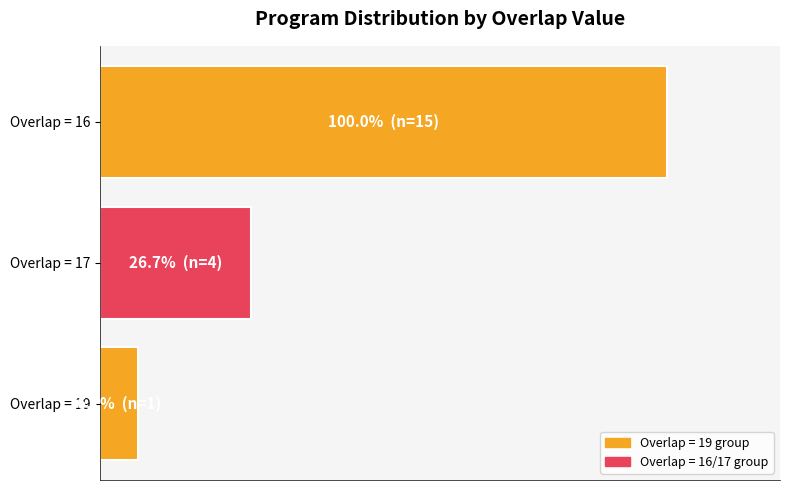

Are the bars horizontal?

Yes